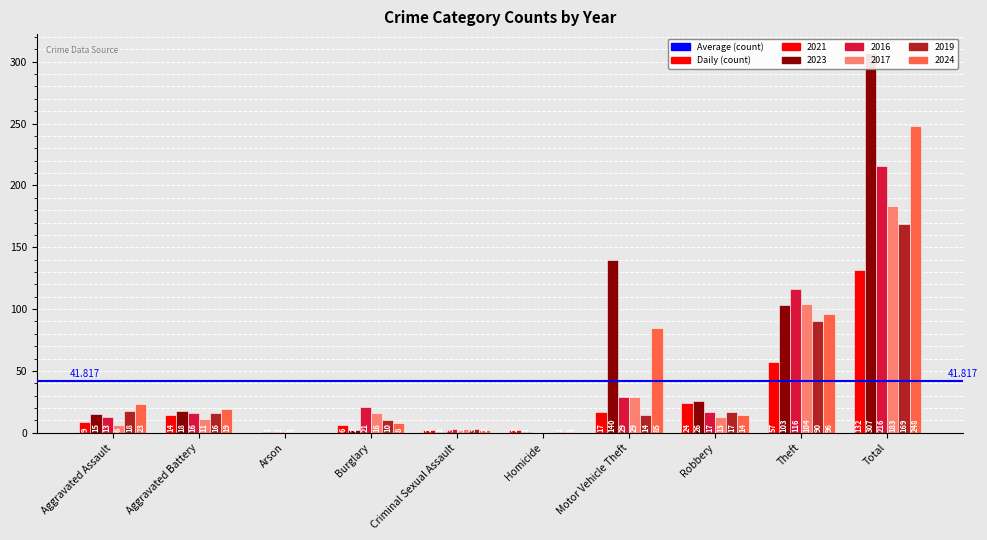

At which category is the sum across all series the highest?

Total